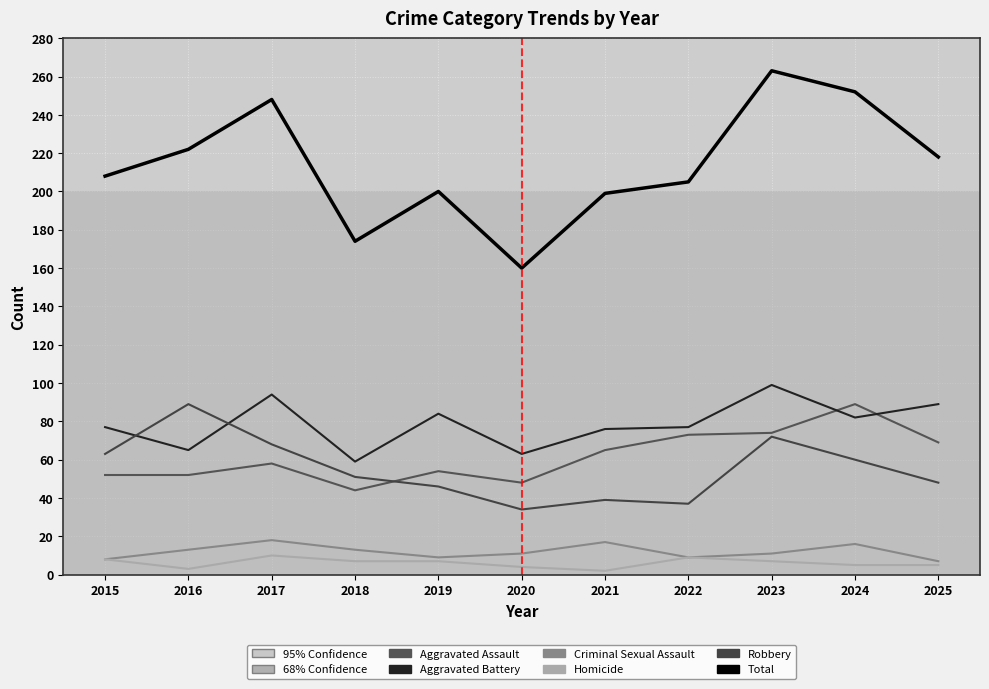

True or false: Criminal Sexual Assault and Aggravated Assault intersect in this chart.

False